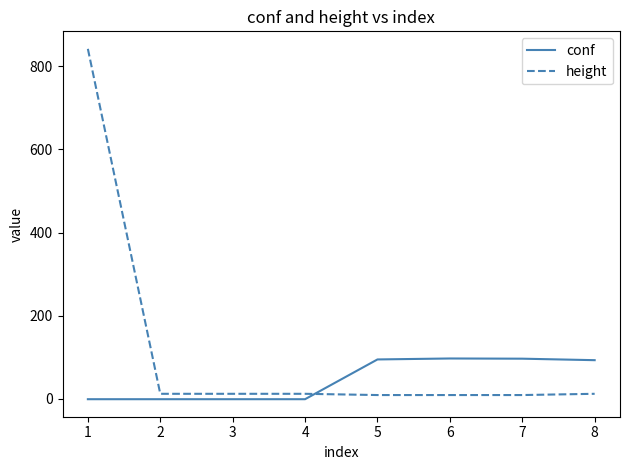

Which series has the largest total across all categories?

height